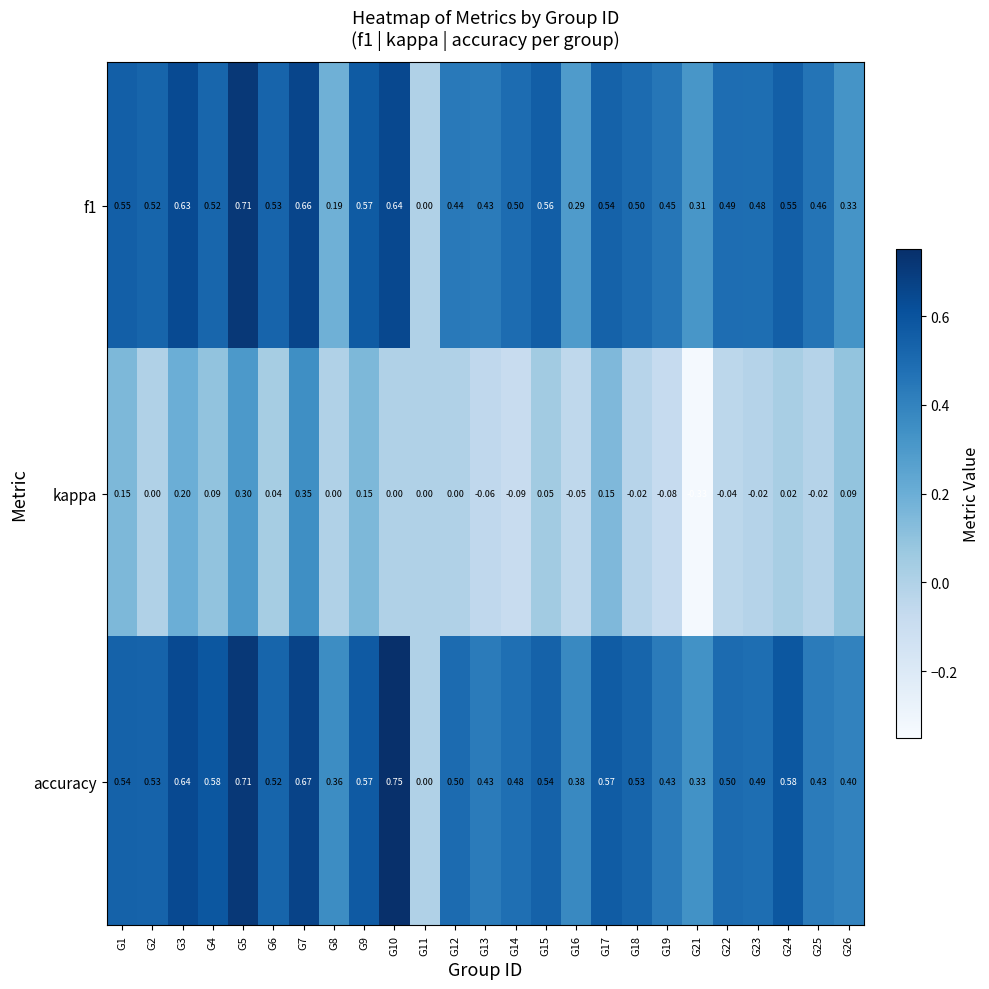

Which series has the largest range (max minus min)?

accuracy